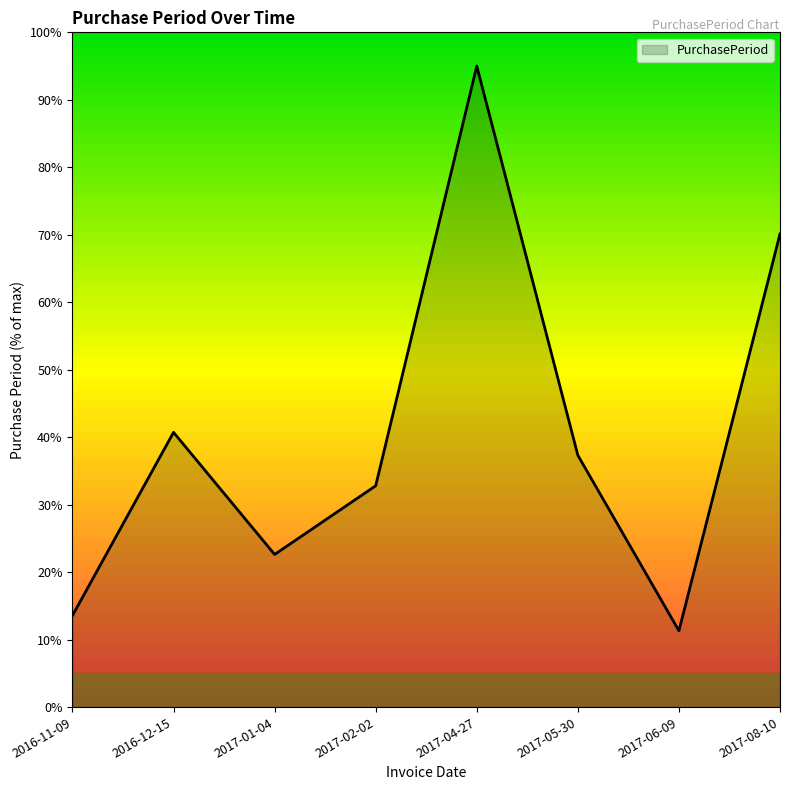

How many values are below 37?

4